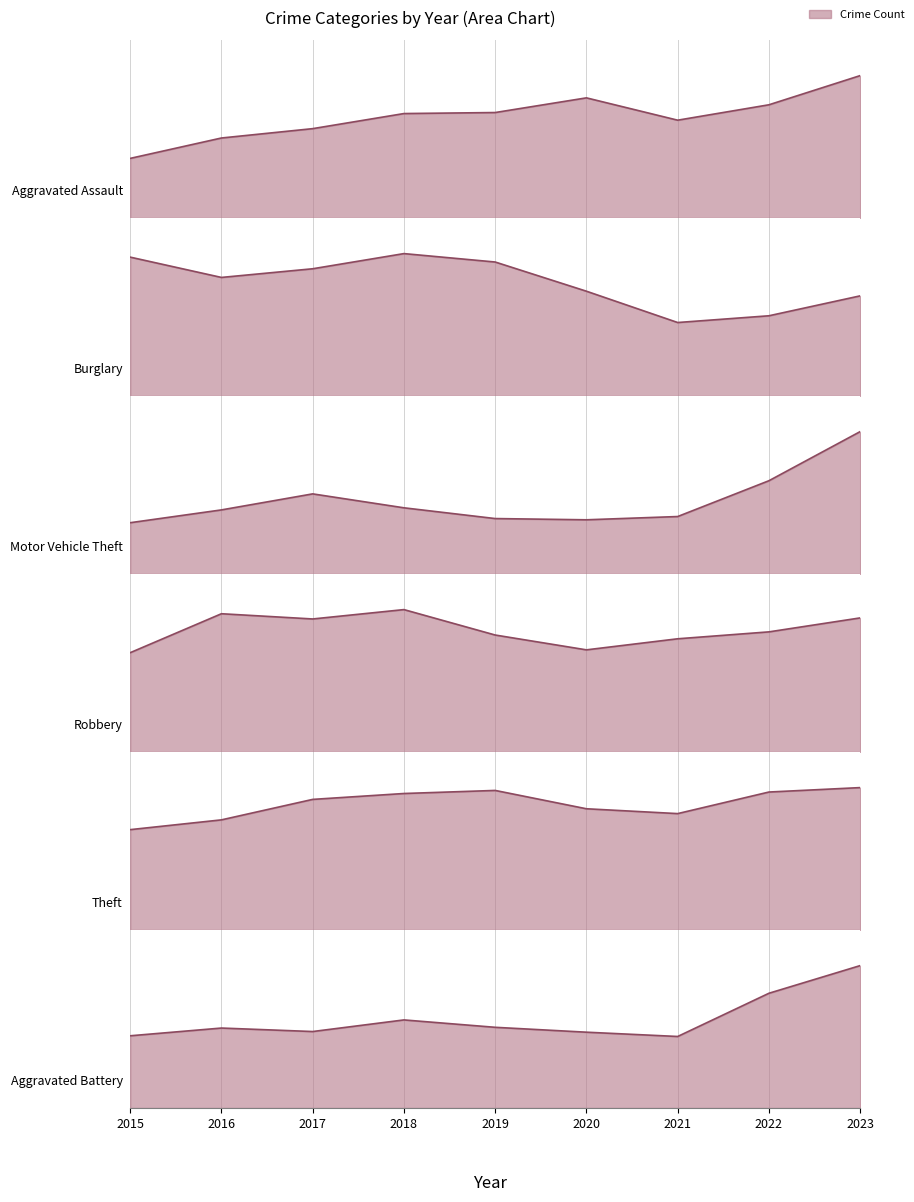

What is the value of the Theft point at the 4th from the left?

505